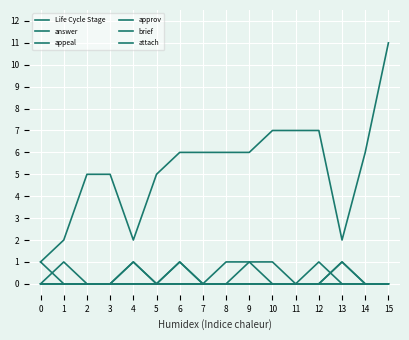

Does the chart have visible grid lines?

Yes